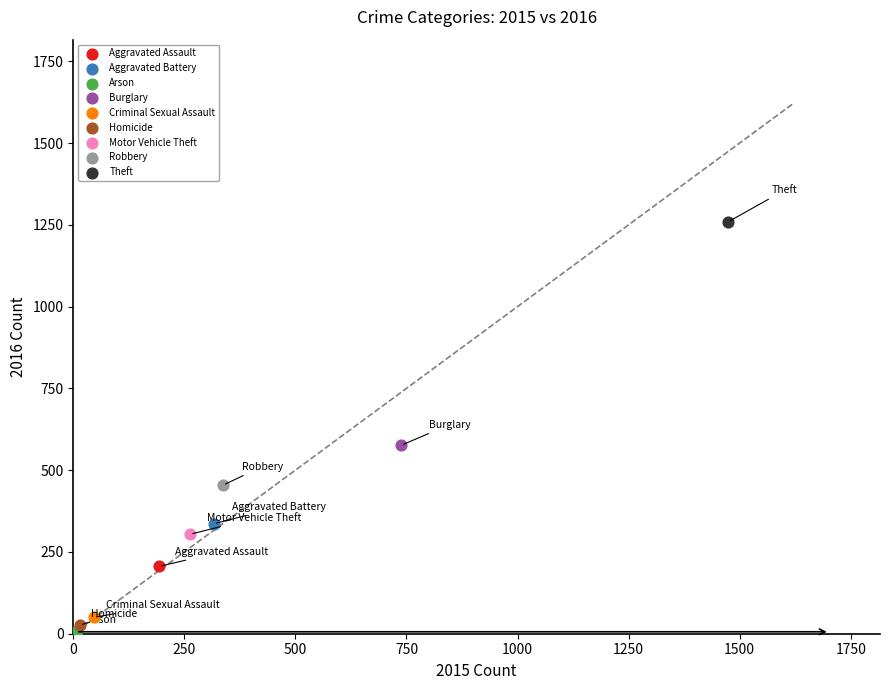

Which series contains the highest Y value?

Theft